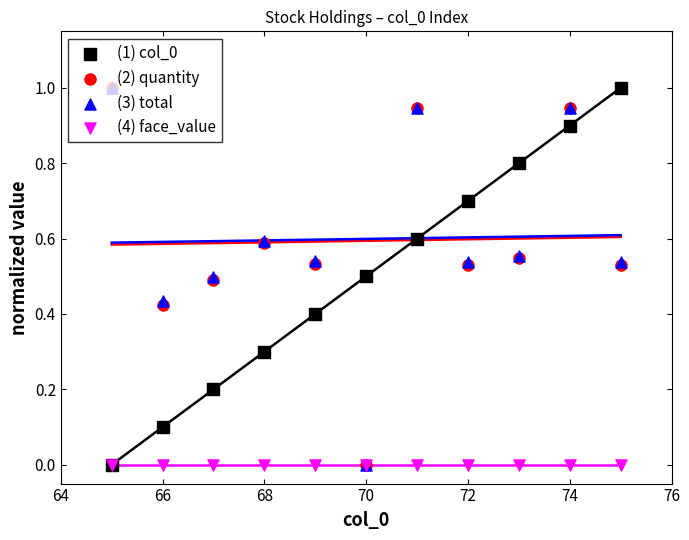

Which series has the largest Y range (max minus min)?

(1) col_0